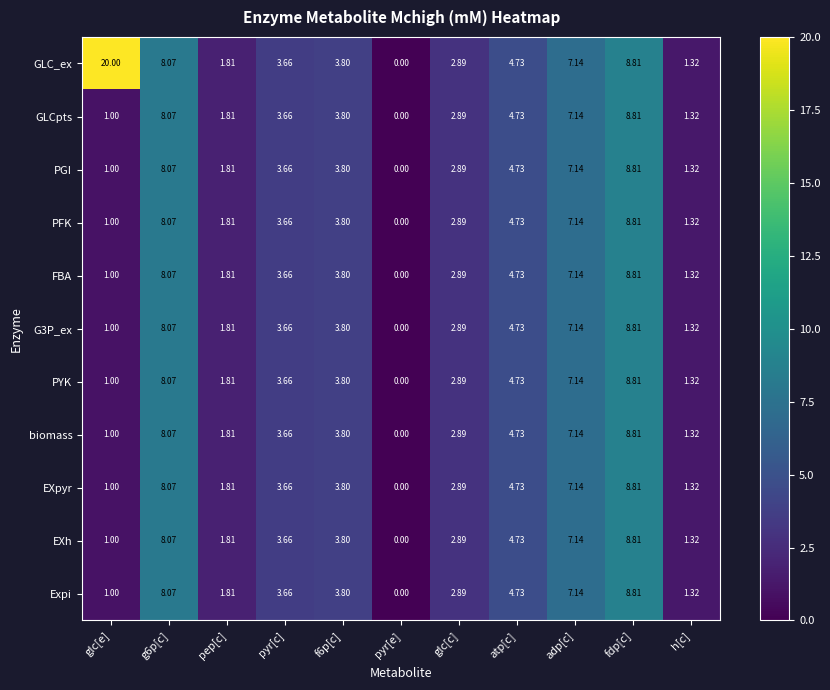

Which series has the largest total across all categories?

GLC_ex